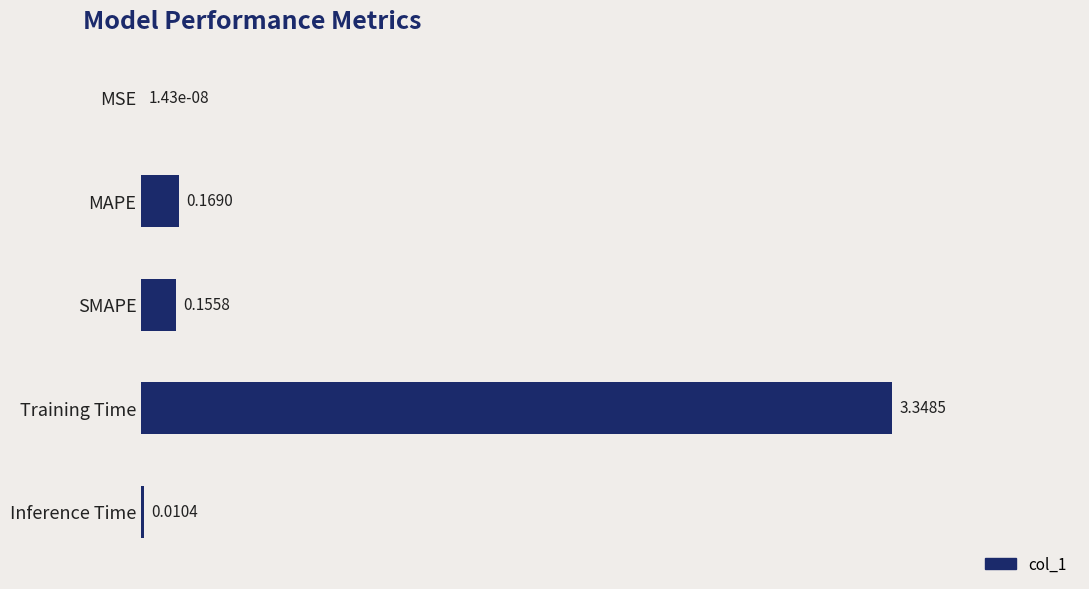

Which category has the highest value across all series?

Training Time